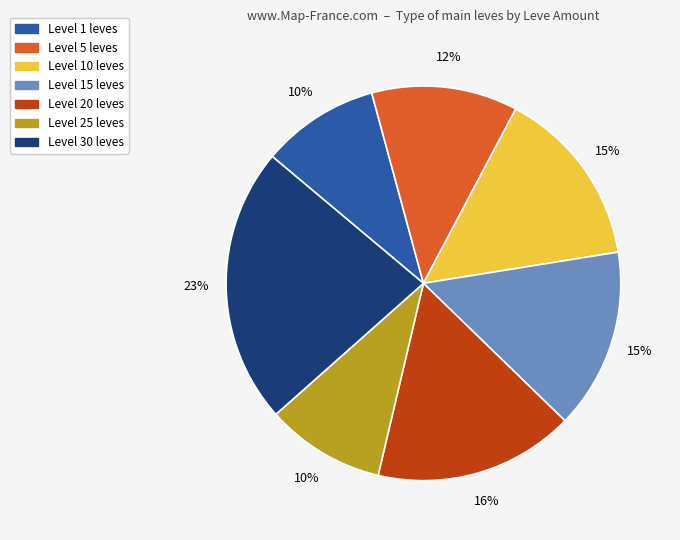

Is there a majority slice in this chart?

No